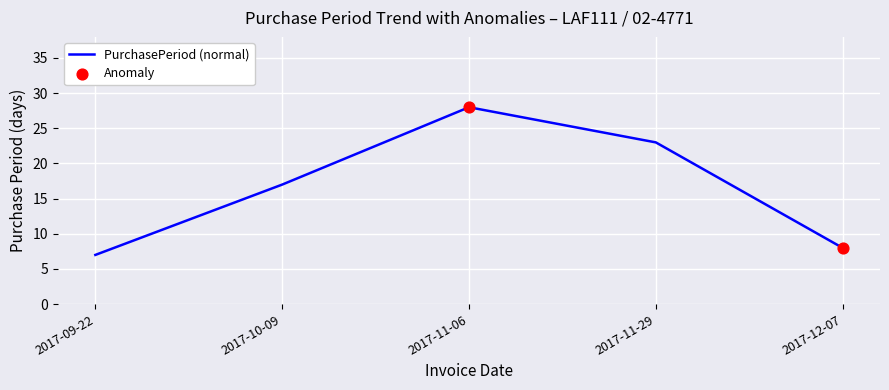

What is the change in value from 2017-11-06 to 2017-11-29?

-5